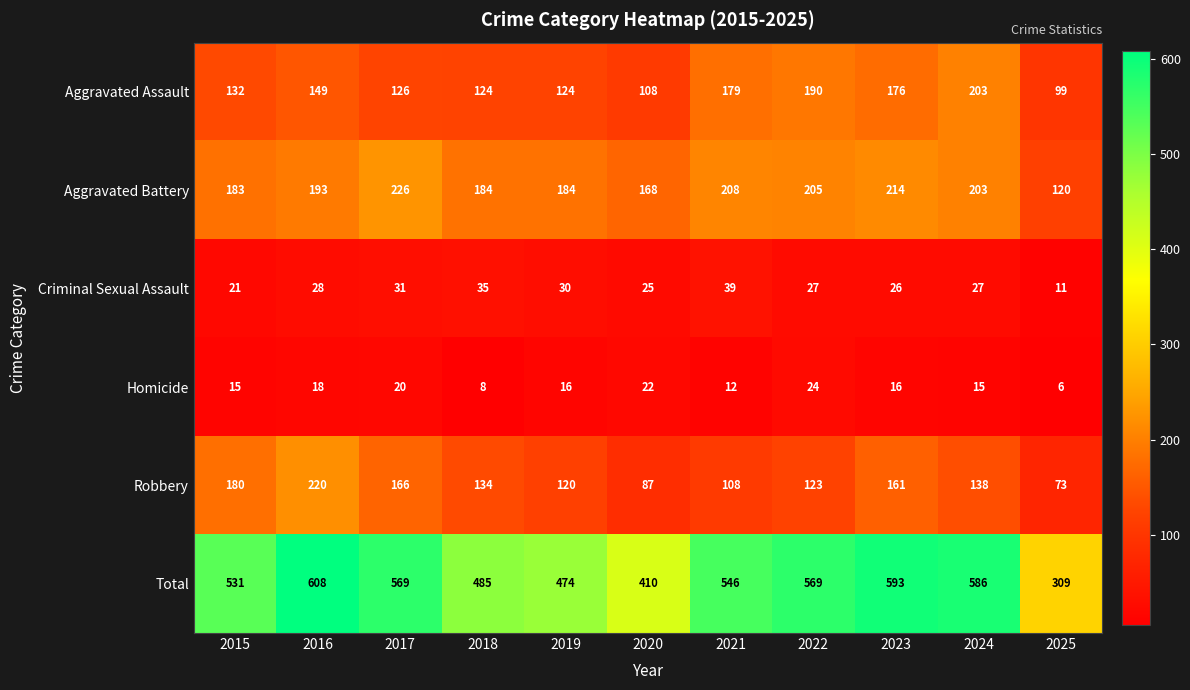

Which series changed the most between 2016 and 2021?

Robbery